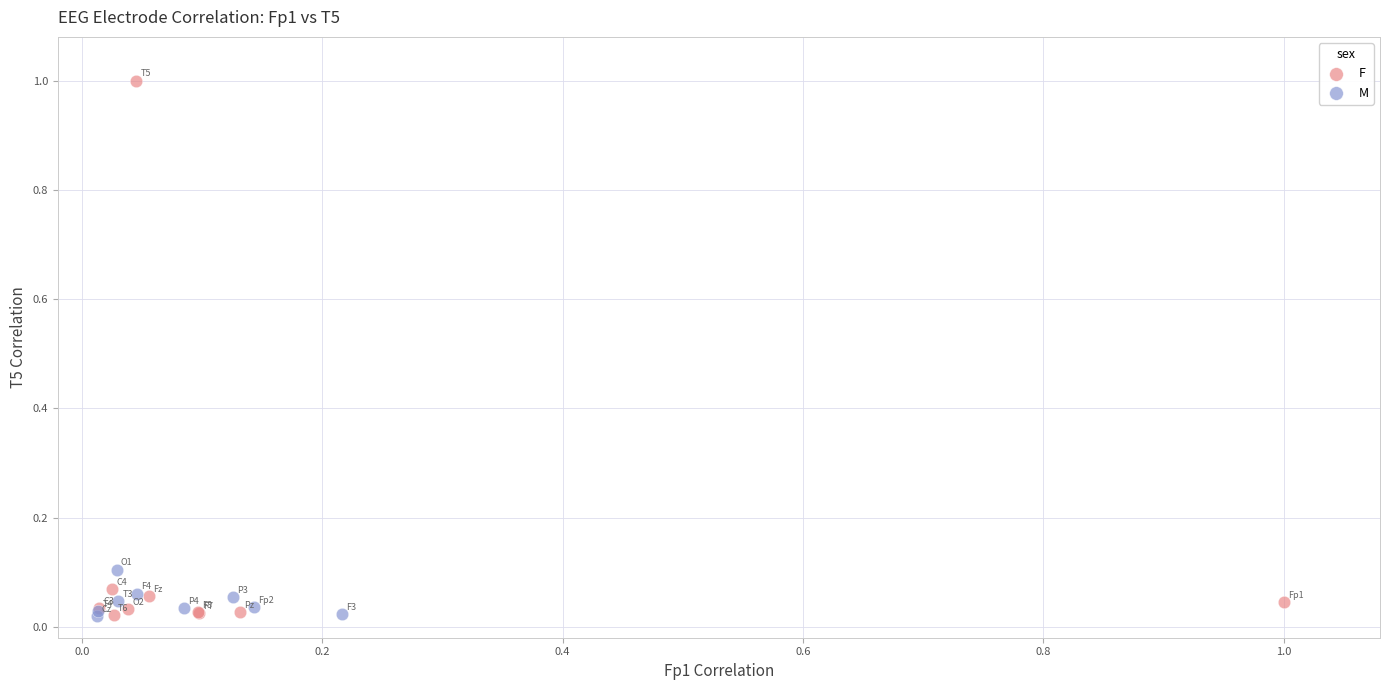

Which series has the largest Y range (max minus min)?

F